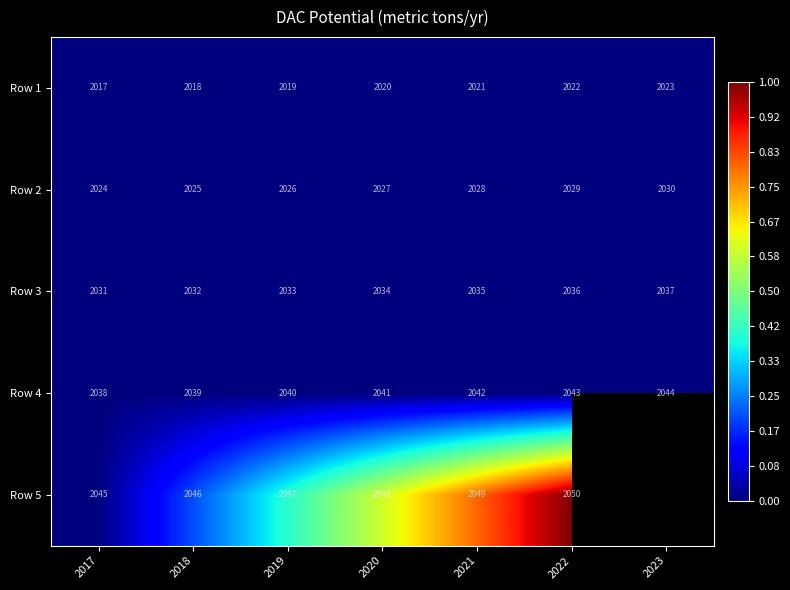

The Row 1 series shows 2875 at 2020. True or false?

False